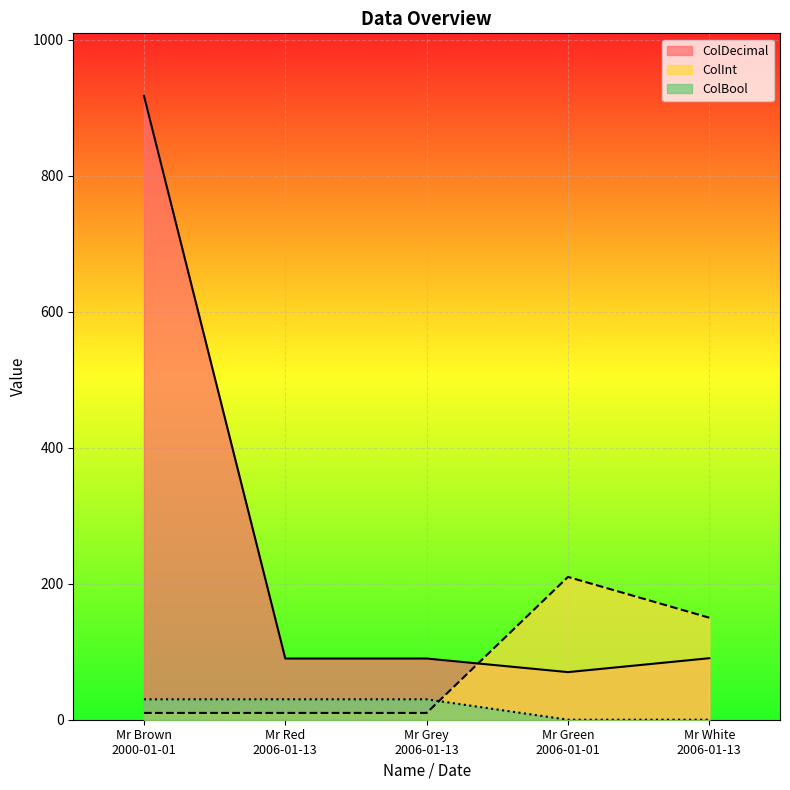

What is the difference between the maximum and minimum values in the ColBool series?

30.0